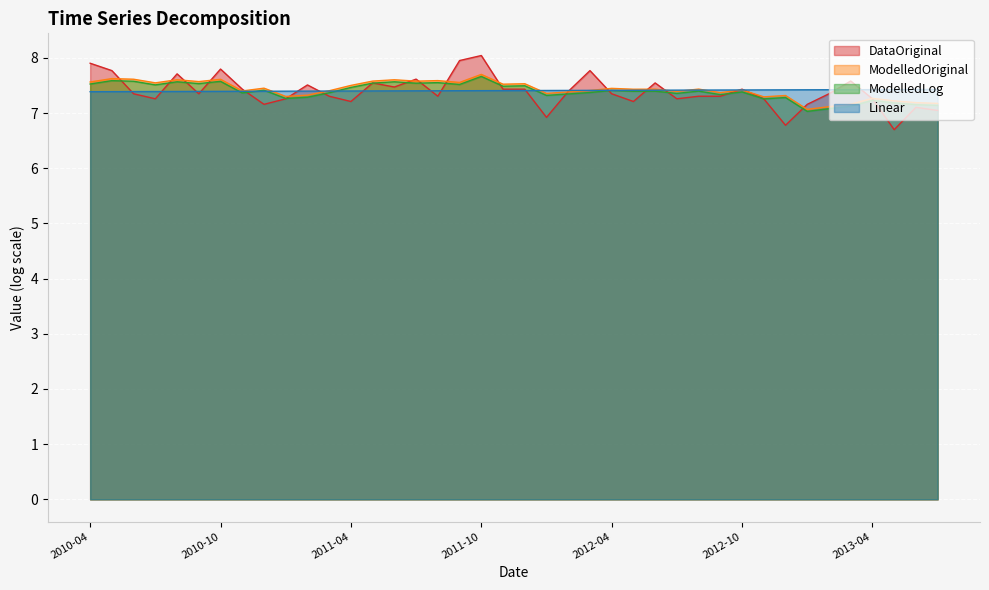

What is the difference between the maximum and minimum values in the ModelledLog series?

0.6